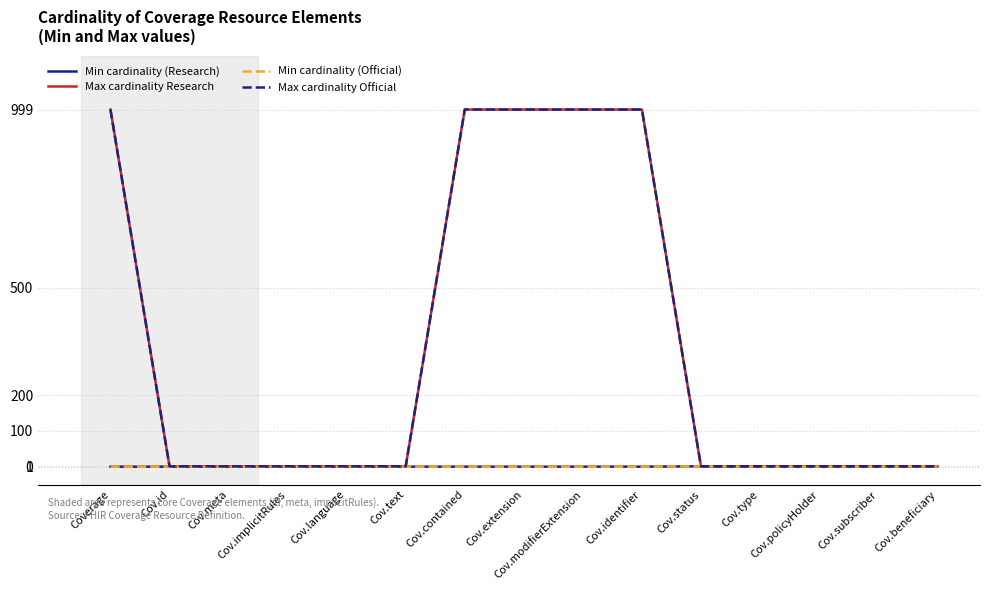

Which label corresponds to the smallest value in the chart?

Coverage